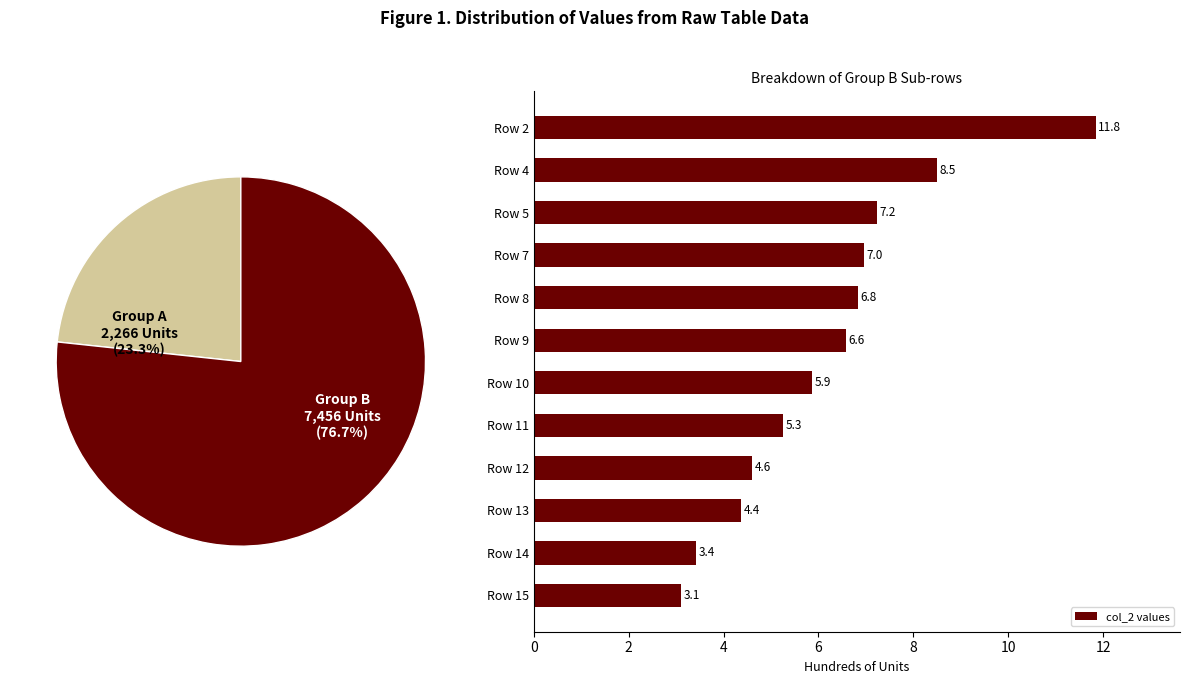

Where is col_2 values nearest to the value 7?

Row 7